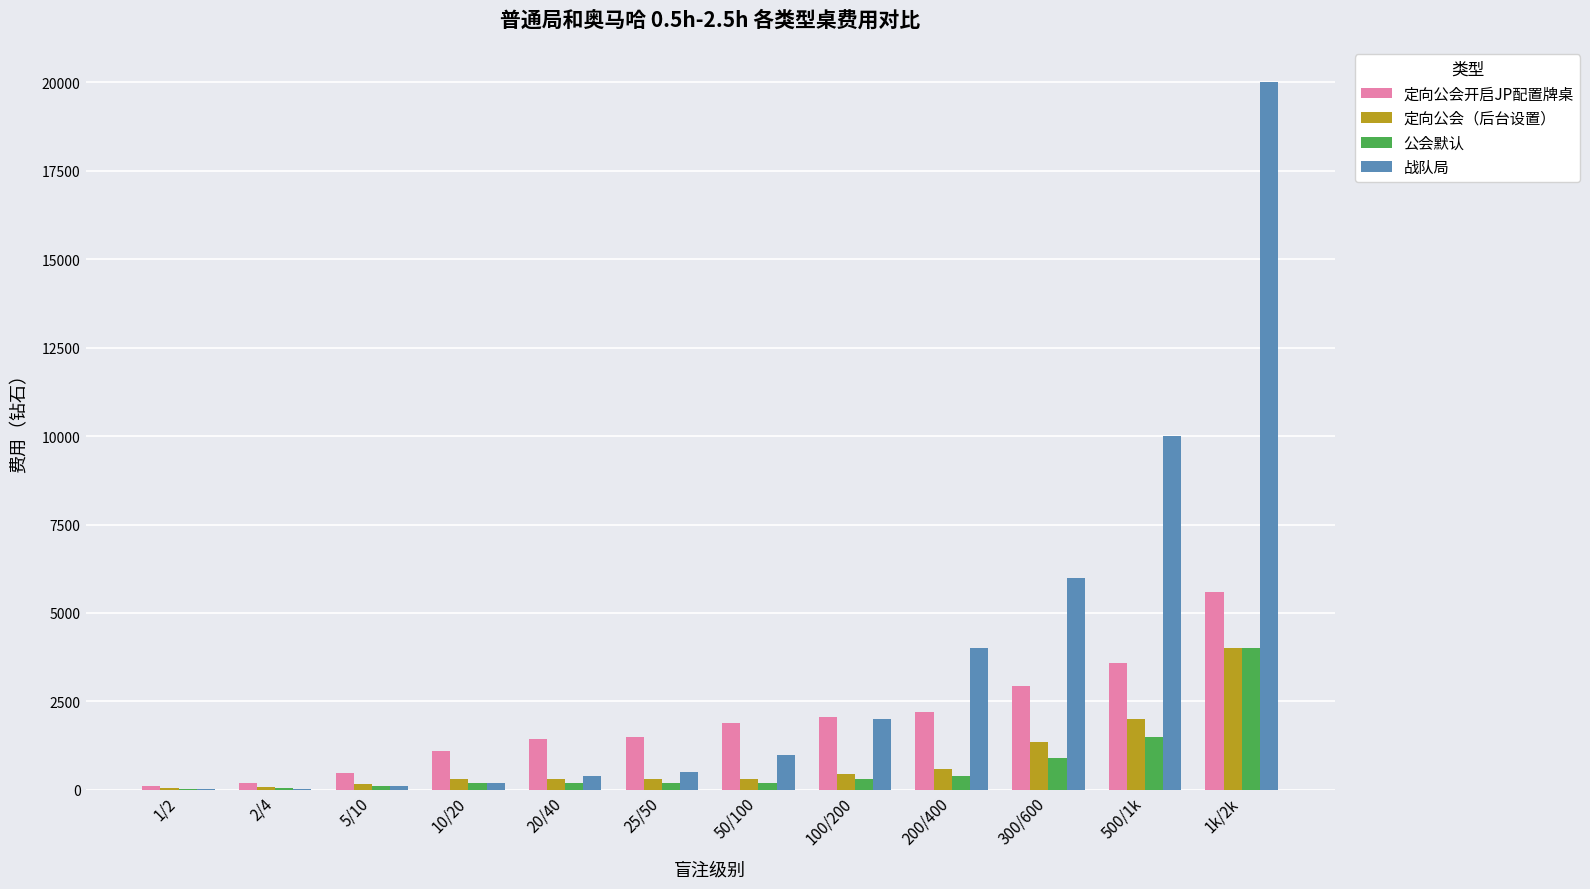

Which series has the largest total across all categories?

战队局